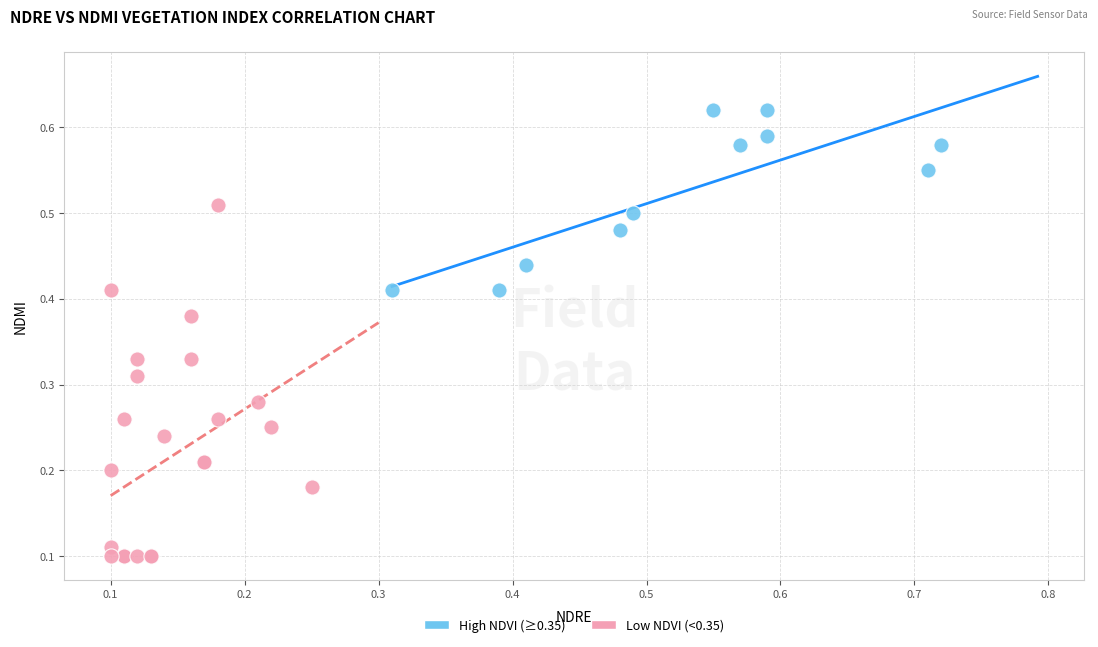

Which series reaches the maximum Y coordinate?

High NDVI (≥0.35)